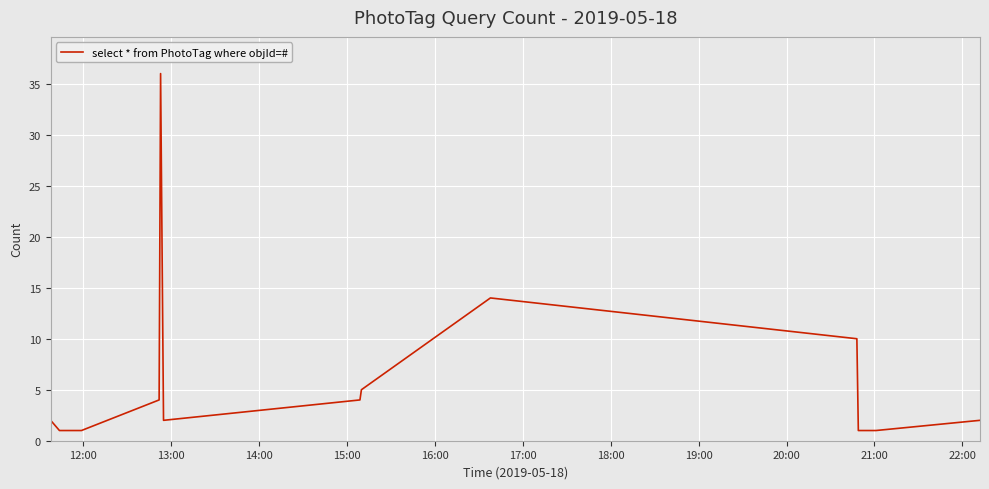

Does the chart display data point markers on the line(s)?

No